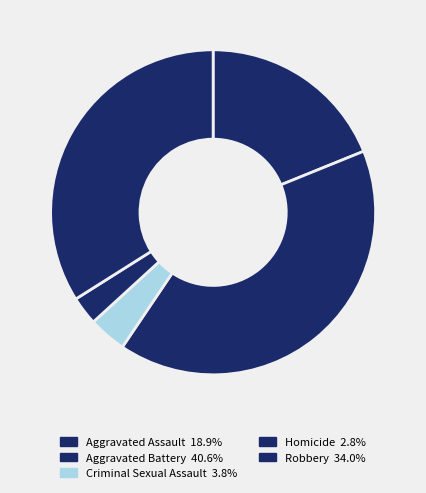

The Aggravated Assault slice represents 31% of the pie. True or false?

False